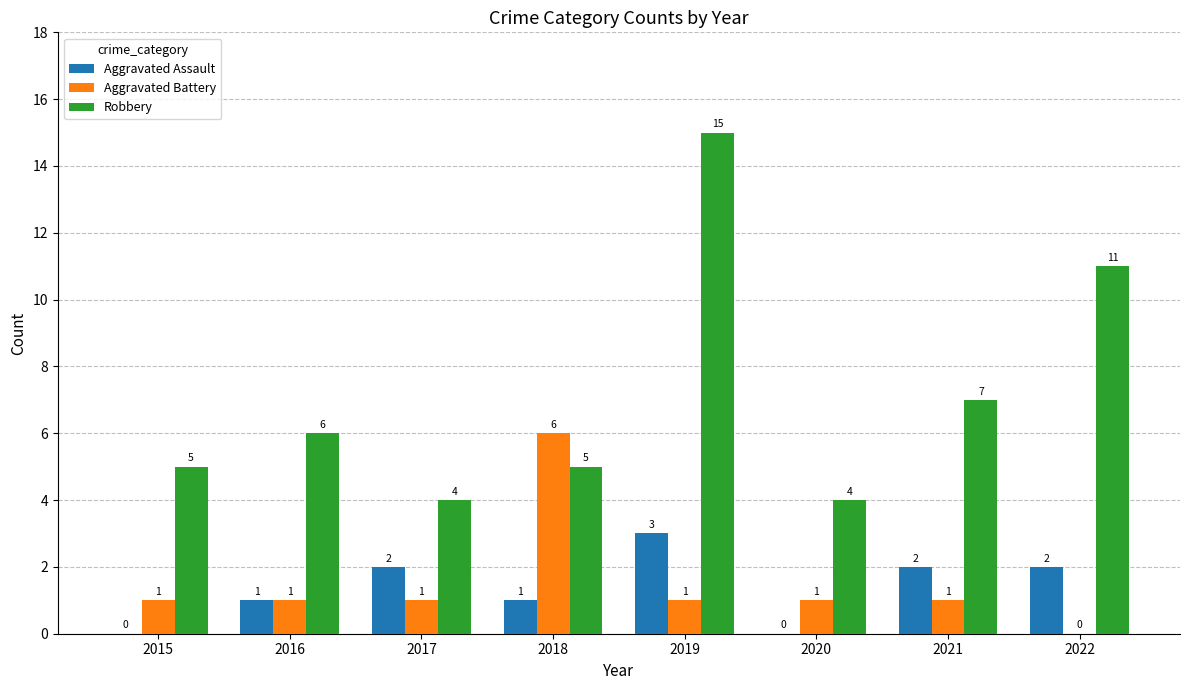

What is the sum of all Aggravated Assault values?

11